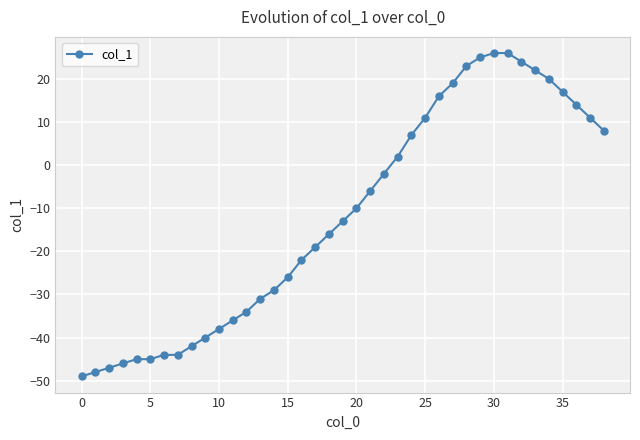

What is the difference between the maximum and minimum values?

75